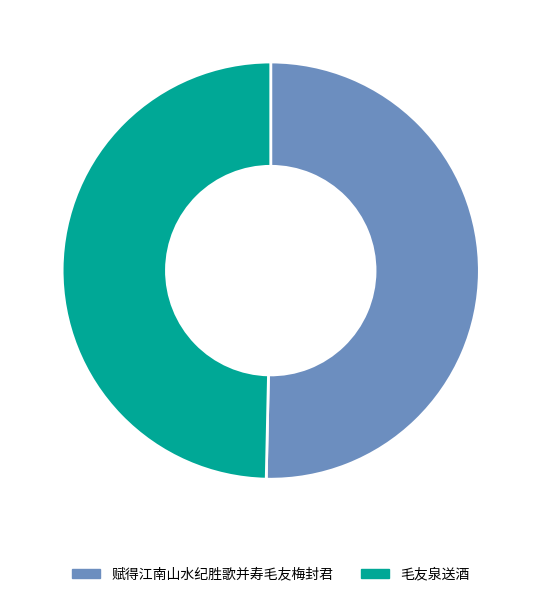

Approximately how many times larger is the value at 赋得江南山水纪胜歌并寿毛友梅封君 compared to 毛友泉送酒?

1.0